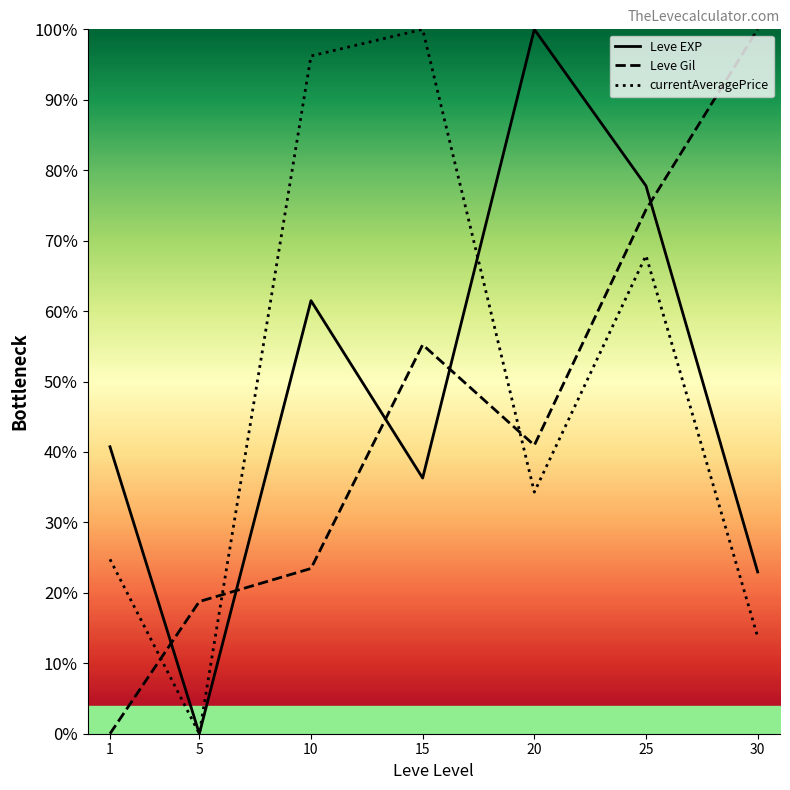

How many interior local valleys does the currentAveragePrice series have?

2